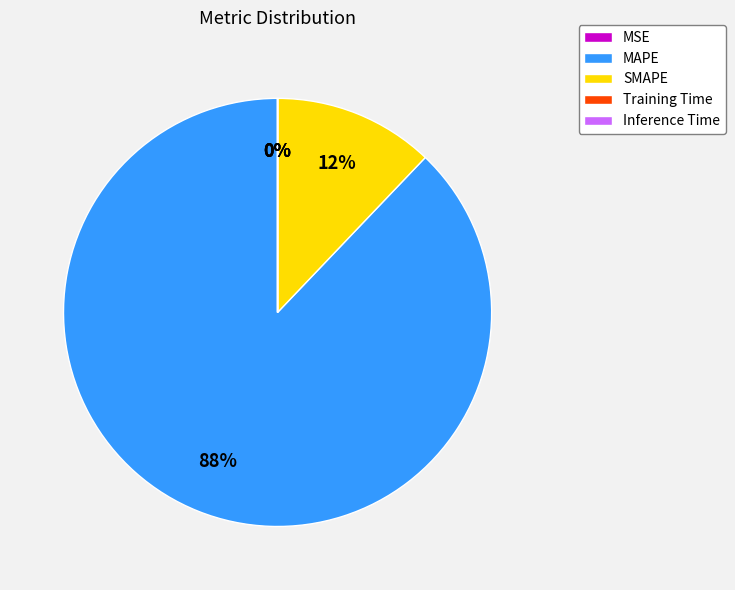

Is MAPE the majority of the pie?

Yes